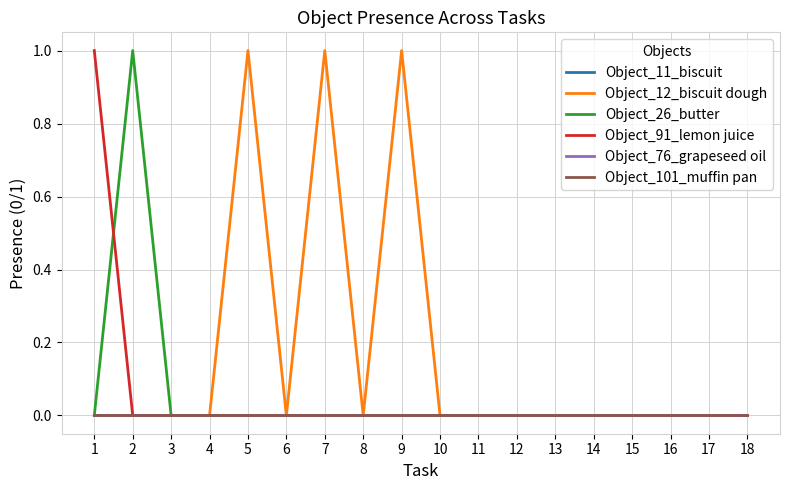

Reading left to right, what are all the values shown in this chart?

Object_11_biscuit: 0	0	0	0	0	0	0	0	0	0	0	0	0	0	0	0	0	0
Object_12_biscuit dough: 0	0	0	0	1	0	1	0	1	0	0	0	0	0	0	0	0	0
Object_26_butter: 0	1	0	0	0	0	0	0	0	0	0	0	0	0	0	0	0	0
Object_91_lemon juice: 1	0	0	0	0	0	0	0	0	0	0	0	0	0	0	0	0	0
Object_76_grapeseed oil: 0	0	0	0	0	0	0	0	0	0	0	0	0	0	0	0	0	0
Object_101_muffin pan: 0	0	0	0	0	0	0	0	0	0	0	0	0	0	0	0	0	0